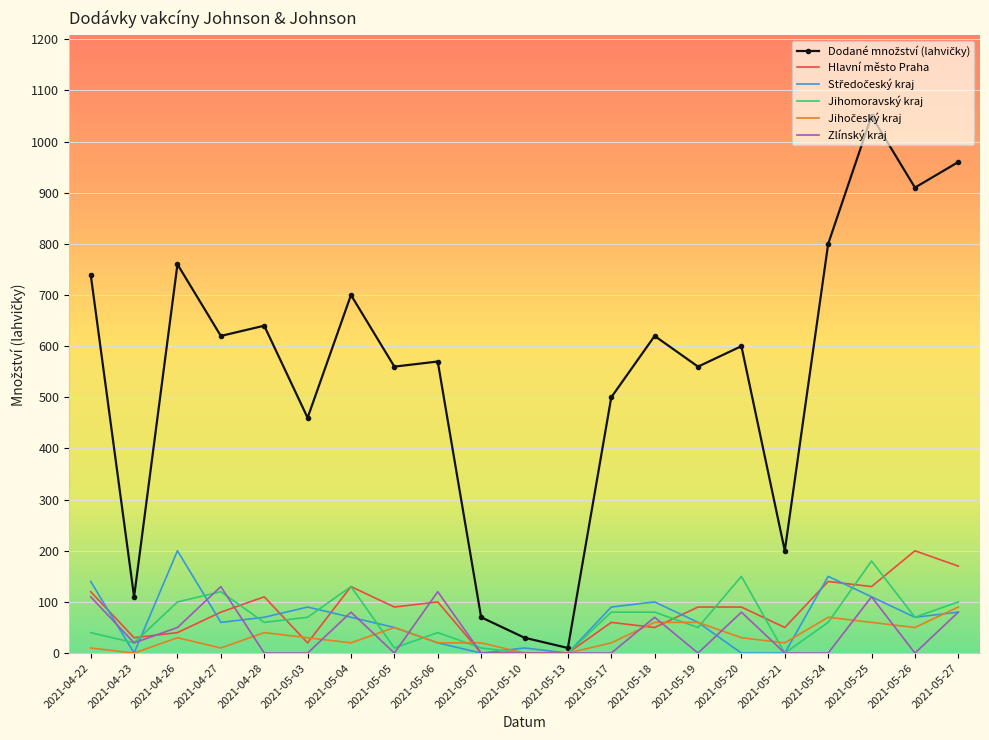

How many distinct data groups are displayed?

6